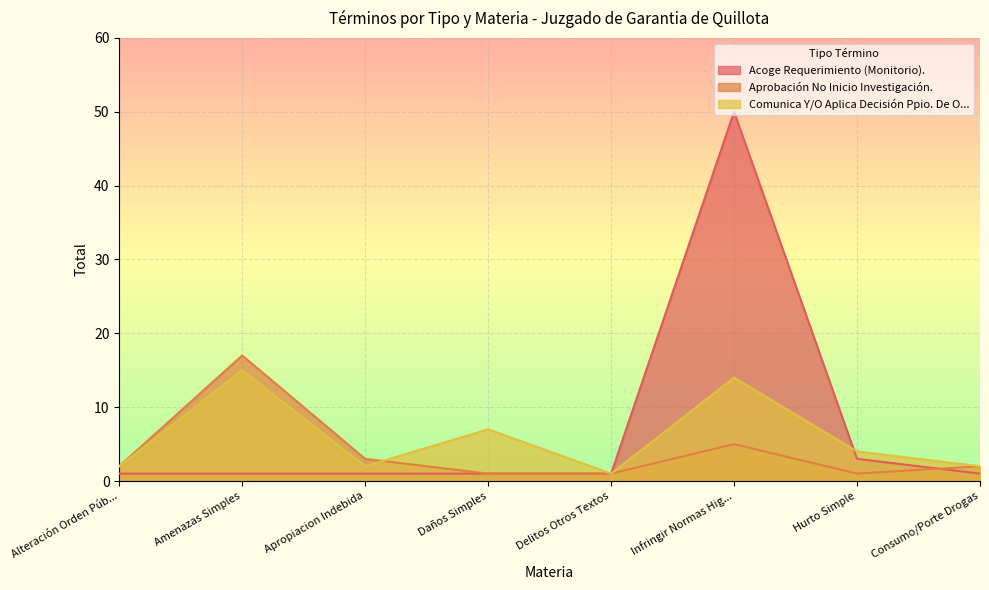

How many data points does each series have?

8